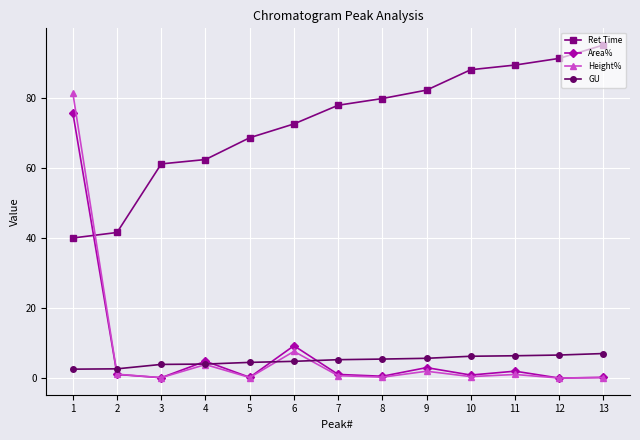

Rank the series by their maximum value, from highest to lowest.

Ret Time, Height%, Area%, GU